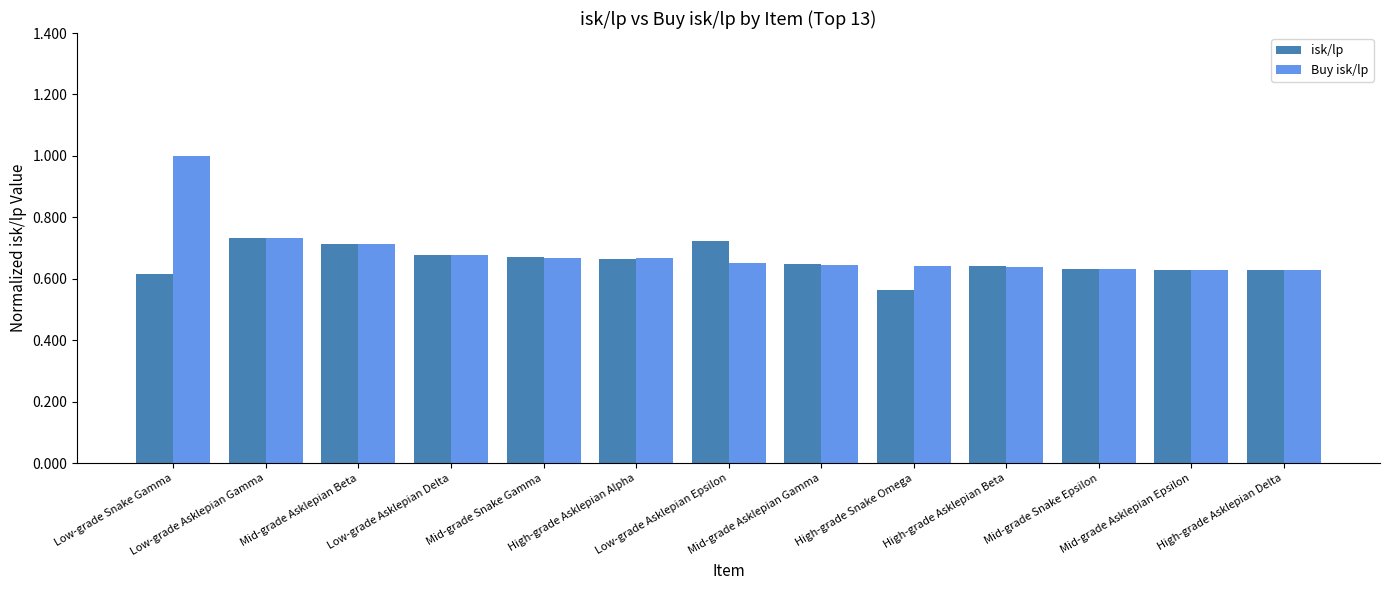

Which series has the widest spread of values?

Buy isk/lp